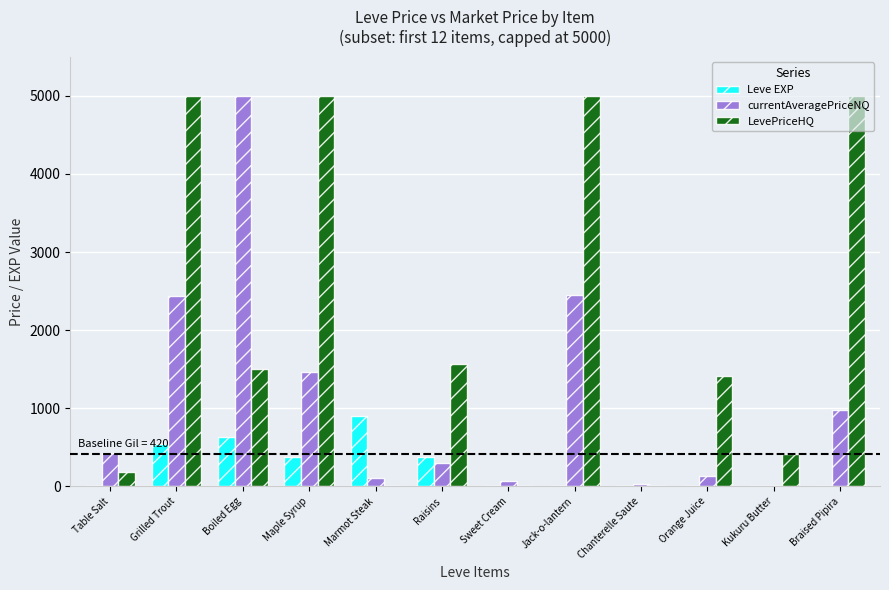

What is the highest value of the LevePriceHQ series?

5000.0